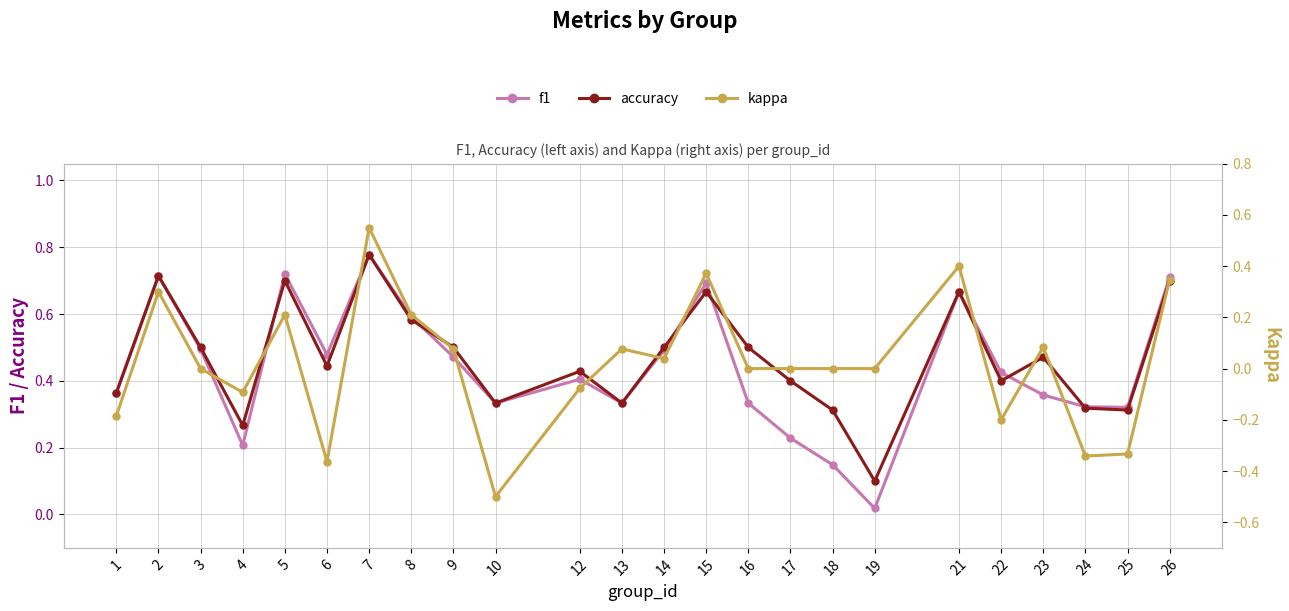

What is the spread (max minus min) of values at 18?

0.3